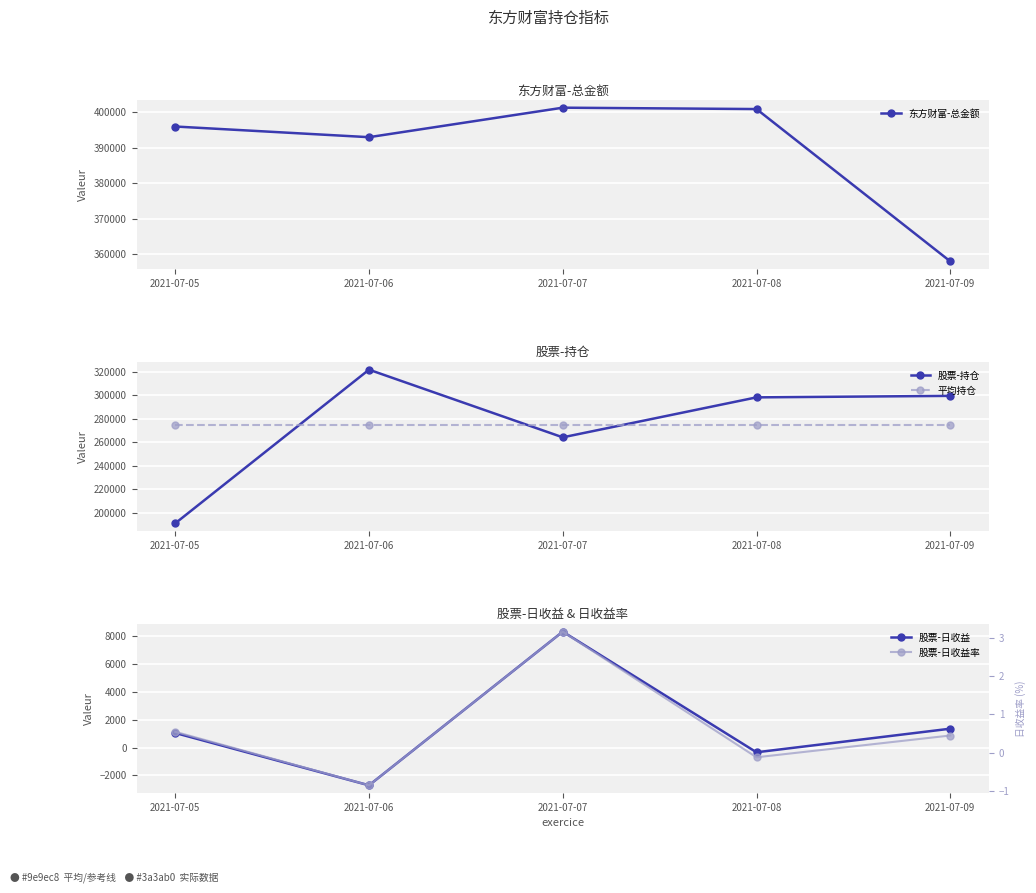

The value of 平均持仓 at 2021-07-08 is 274990.2. True or false?

True